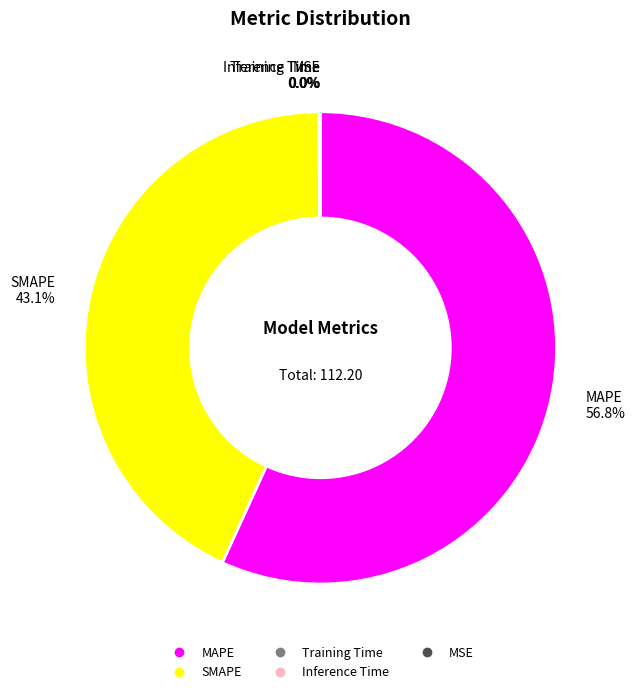

Which category has the biggest portion of the pie?

MAPE